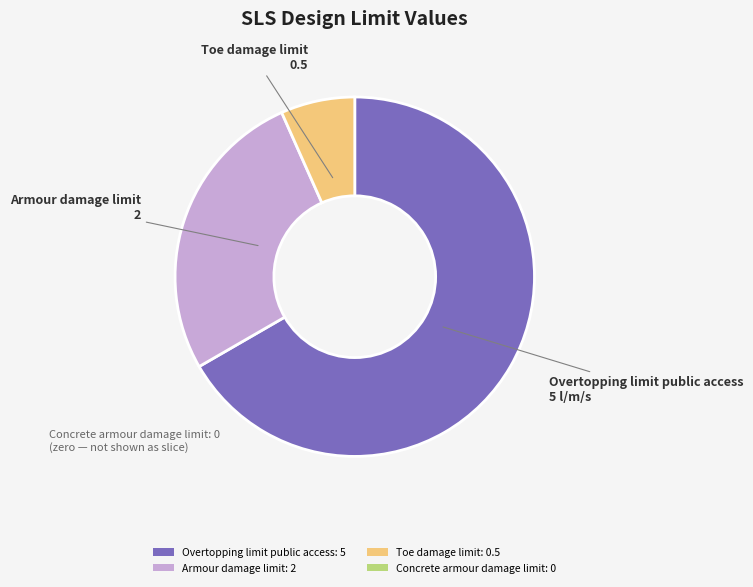

Is there a majority slice in this chart?

Yes